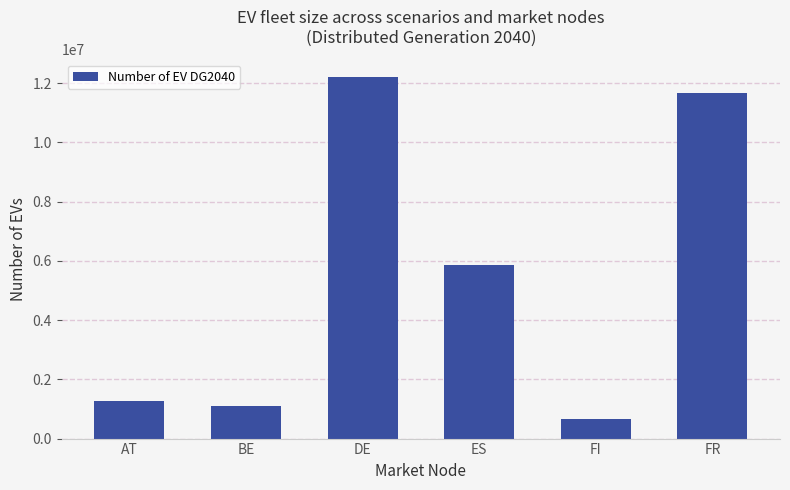

Are the bars grouped side by side (vs. stacked)?

No